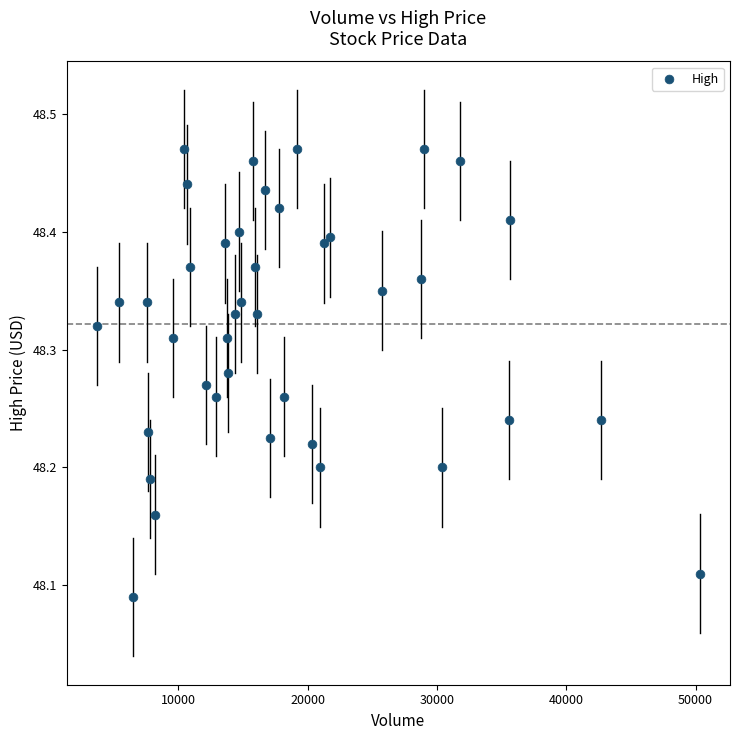

What is the range of X values (max minus min)?

46629.0